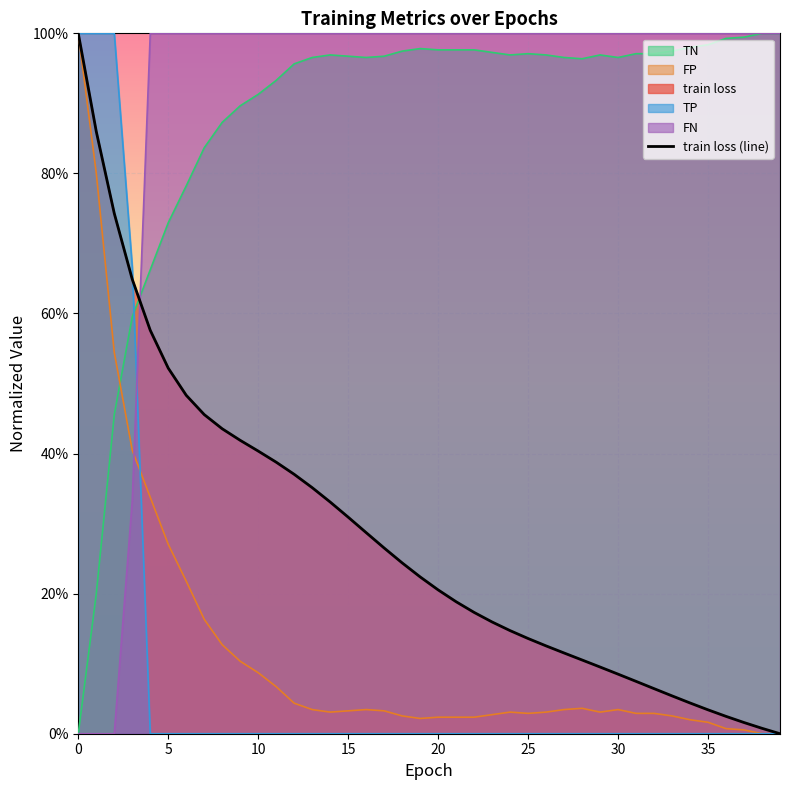

What is the change in value from 15 to 21?

-0.1